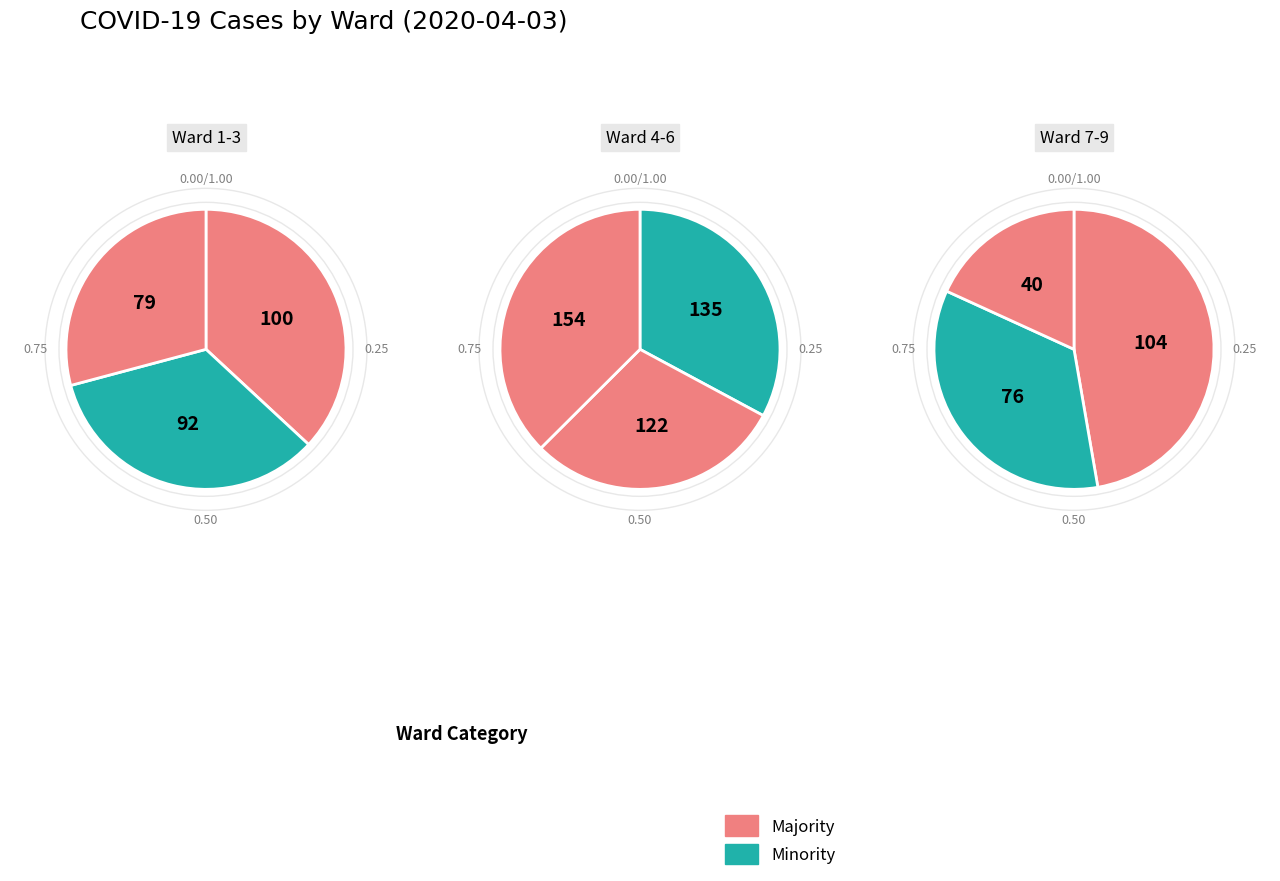

The 5 slice represents 28% of the pie. True or false?

False